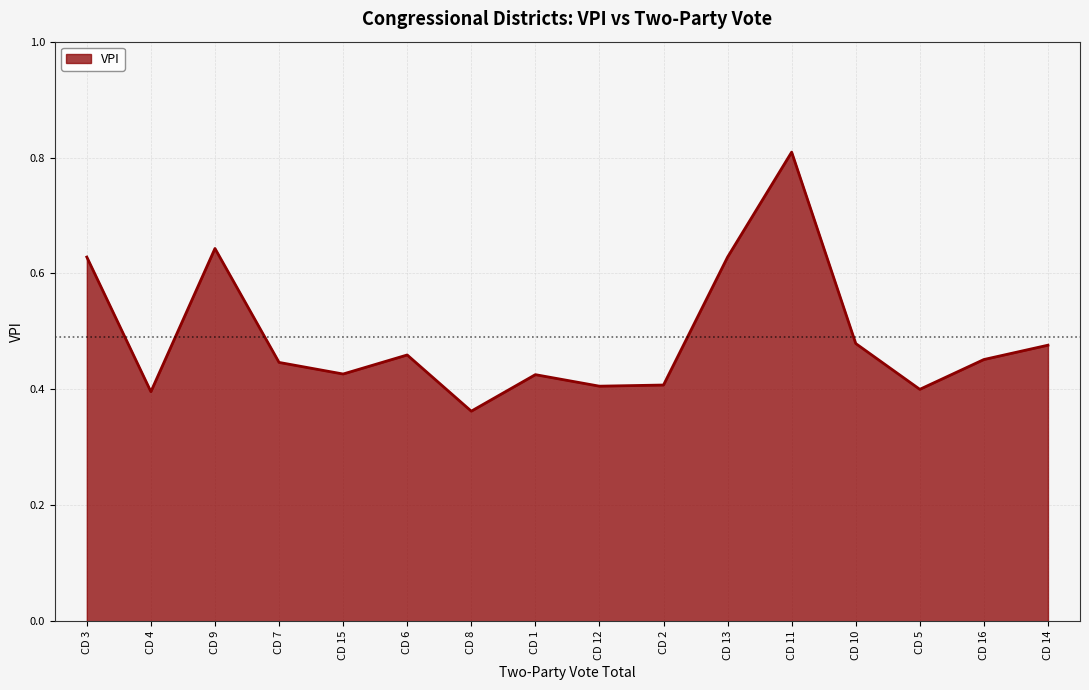

Where is the first local minimum?

CD 4